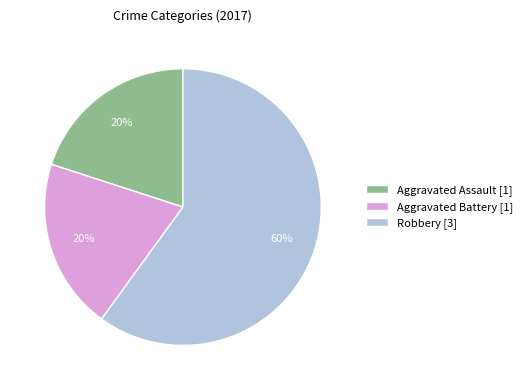

To the nearest percent, what is the difference between the largest and smallest slice percentages?

40%